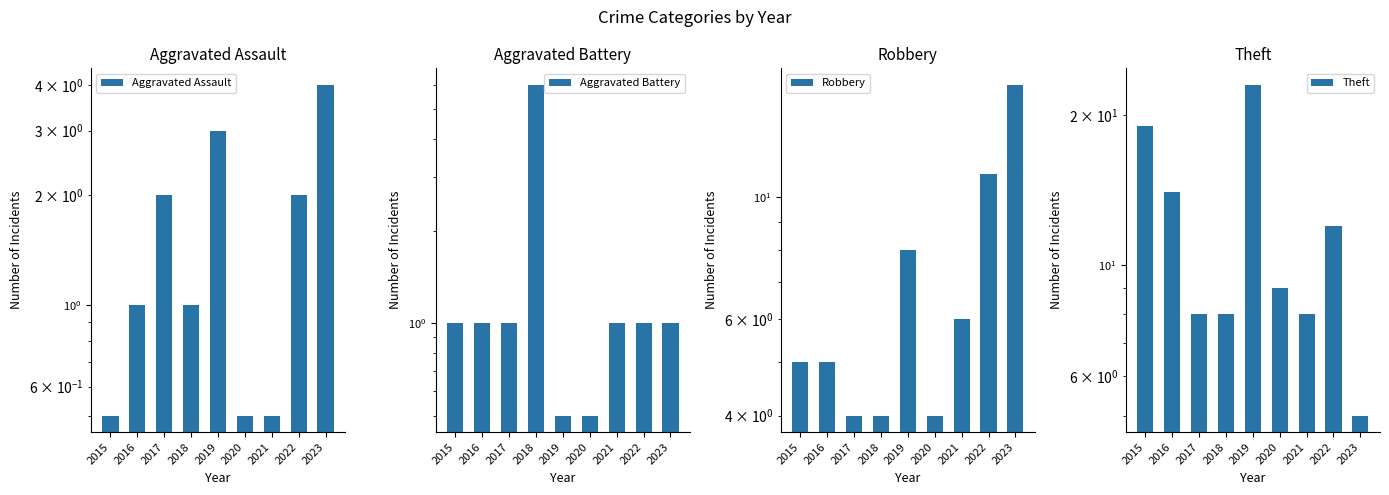

Where is Aggravated Battery nearest to the value 3?

2015